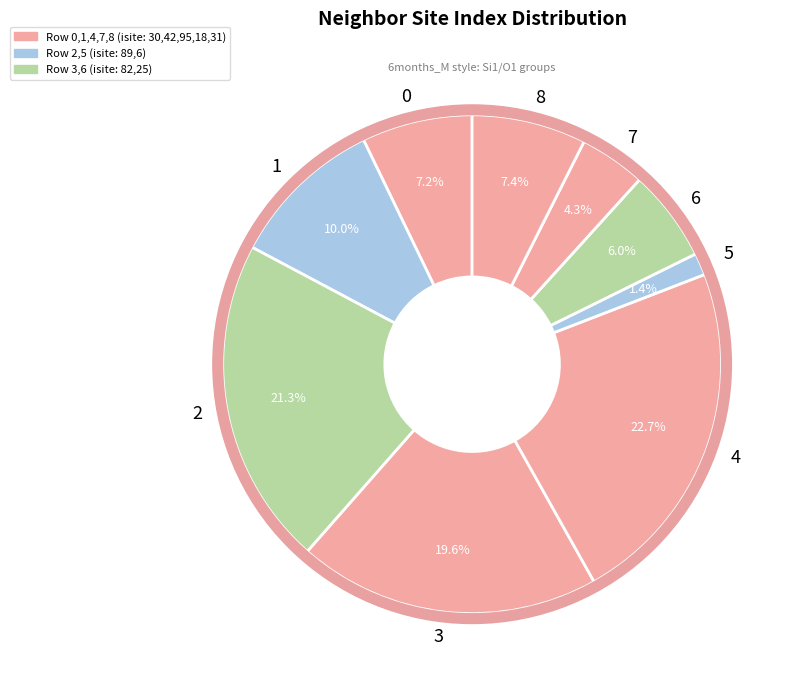

Is it true that 7 is 4% of the pie?

True